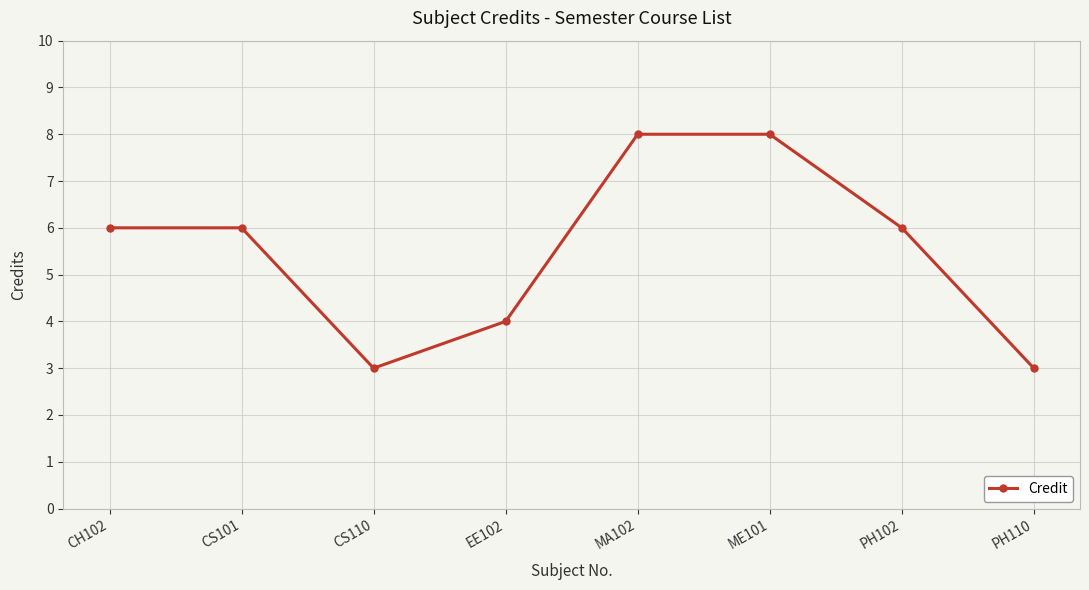

What value does the data have at ME101?

8